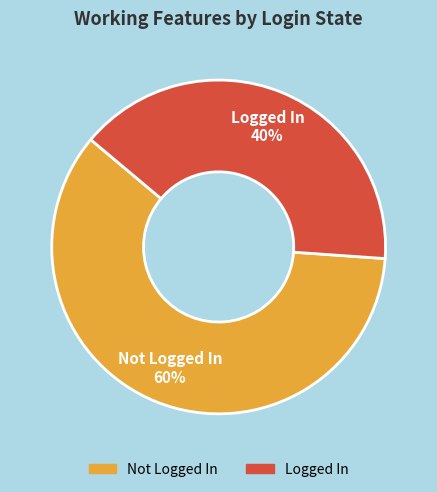

Is it true that Not Logged In is 69% of the pie?

False